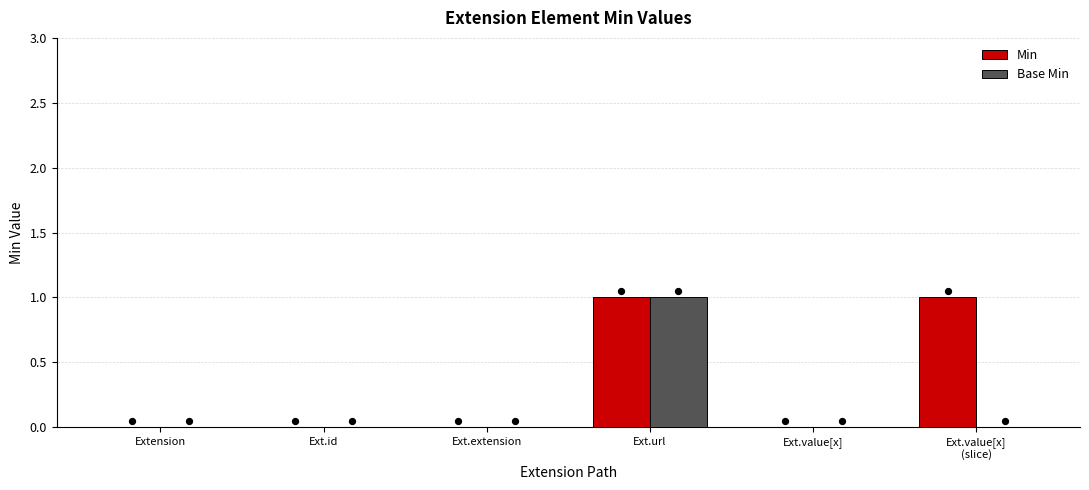

What are all the series names shown in the legend?

Min, Base Min